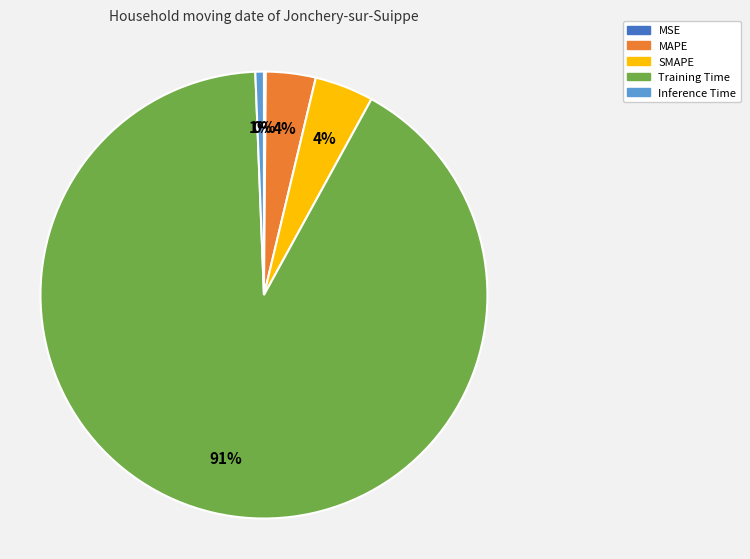

Which slice represents more than half of the pie?

Training Time